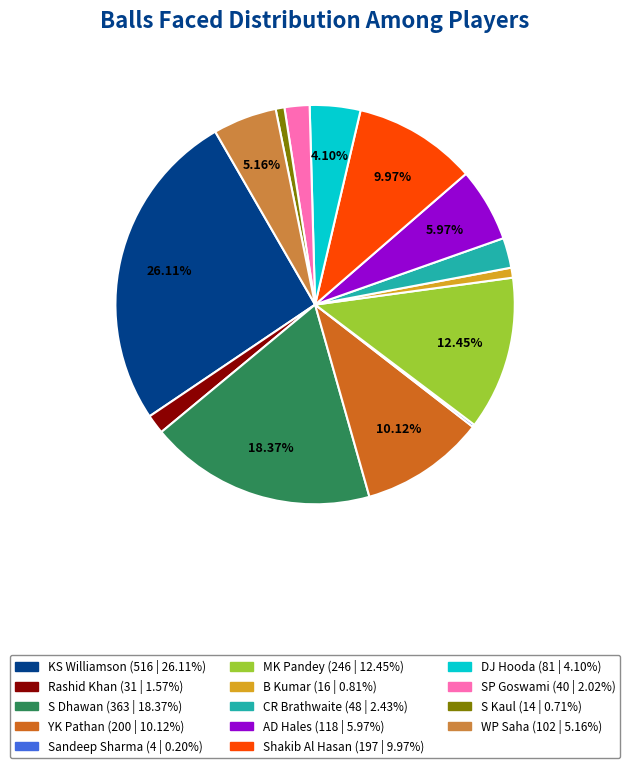

Does DJ Hooda represent more than half of the total?

No